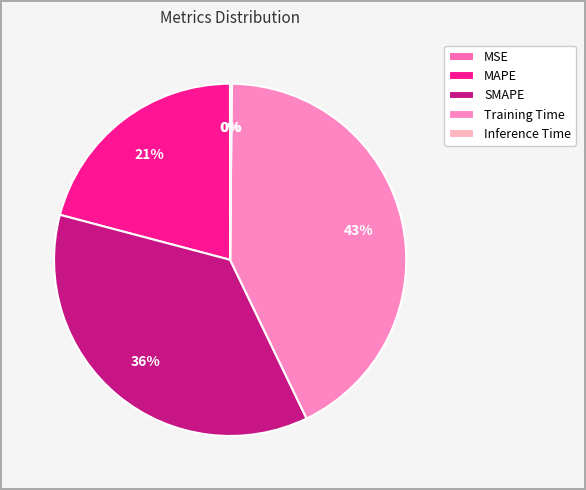

Is it true that MAPE is 21% of the pie?

True